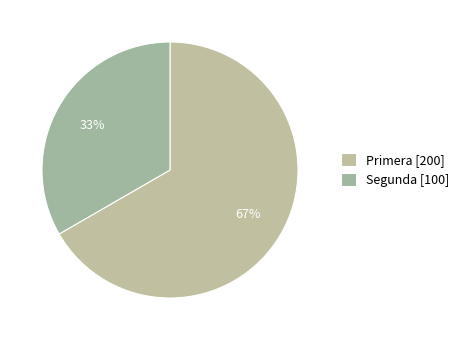

To the nearest percent, what portion does Segunda represent?

33%